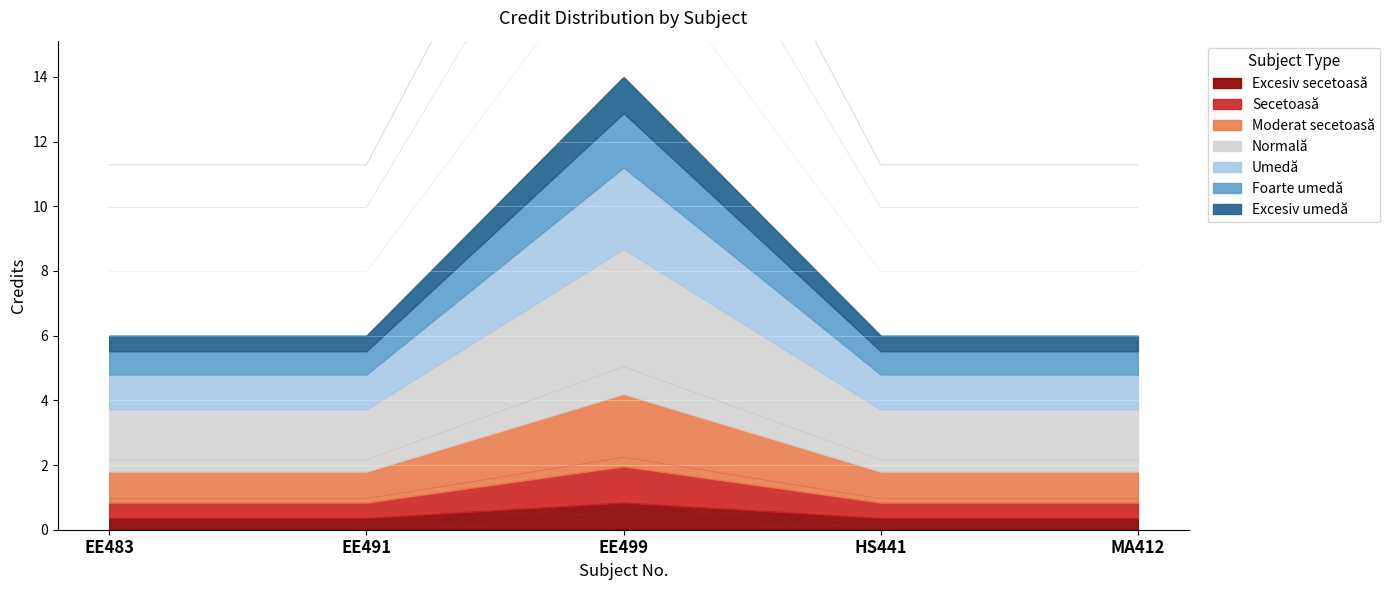

How many interior local peaks (higher than both neighbors) does the data have?

1